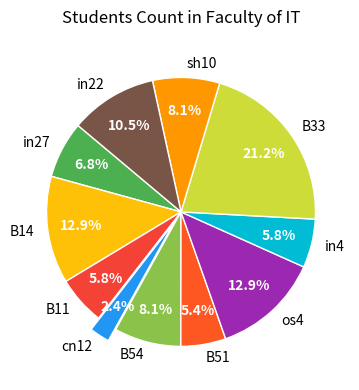

Which has a higher value, os4 or B51?

os4